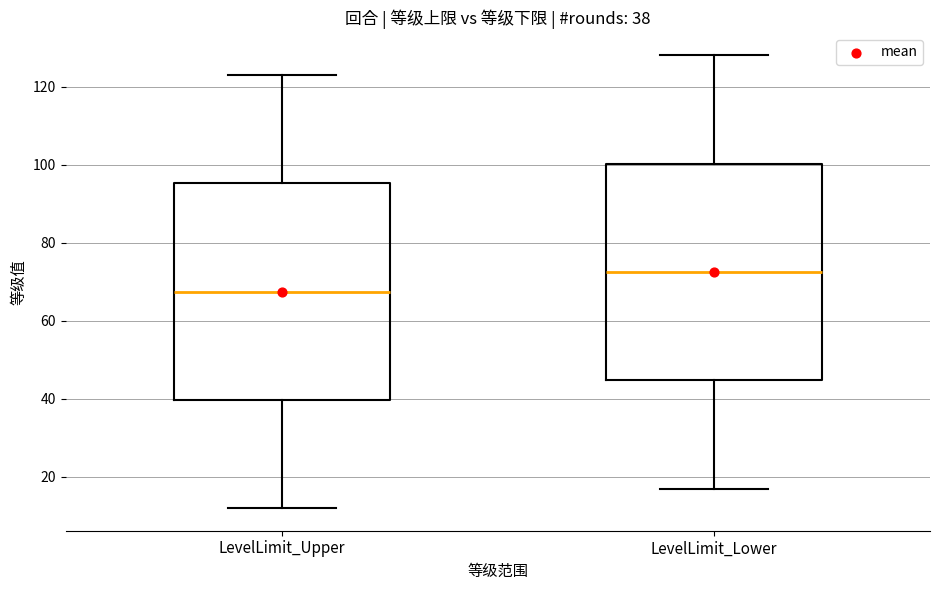

Which box's median line is the lowest?

LevelLimit_Upper